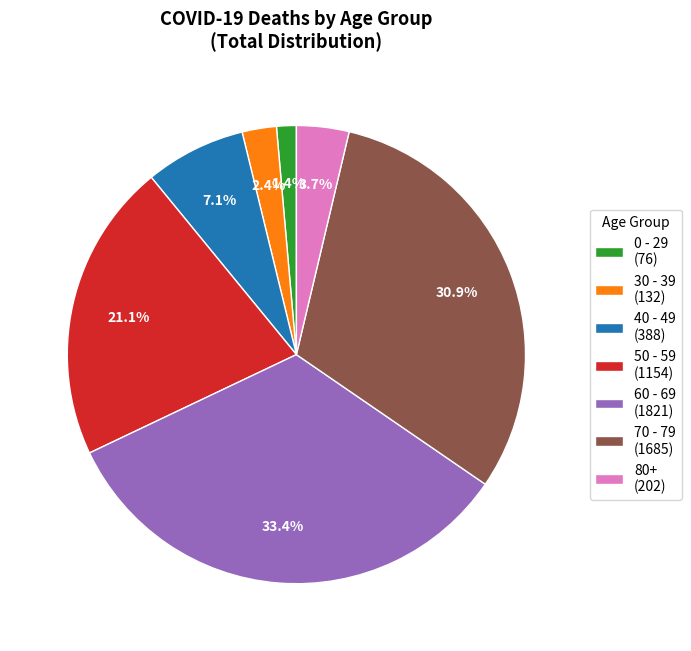

To the nearest percent, what is the difference between the largest and smallest slice percentages?

32%